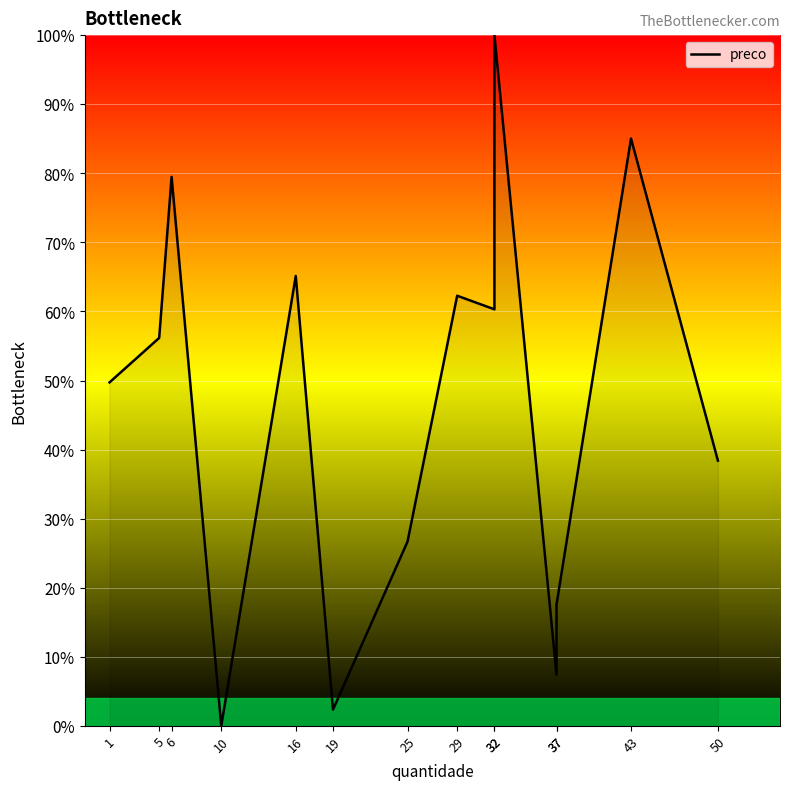

Reading left to right, list all the values displayed in this chart.

1=49.7	5=56.2	6=79.5	10=0.0	16=65.1	19=2.4	25=26.7	29=62.3	32=60.3	32=100.0	37=7.4	37=17.5	43=85.0	50=38.4